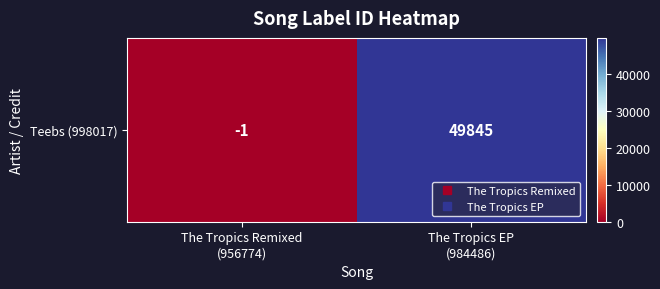

What is the maximum value shown in the chart?

49845